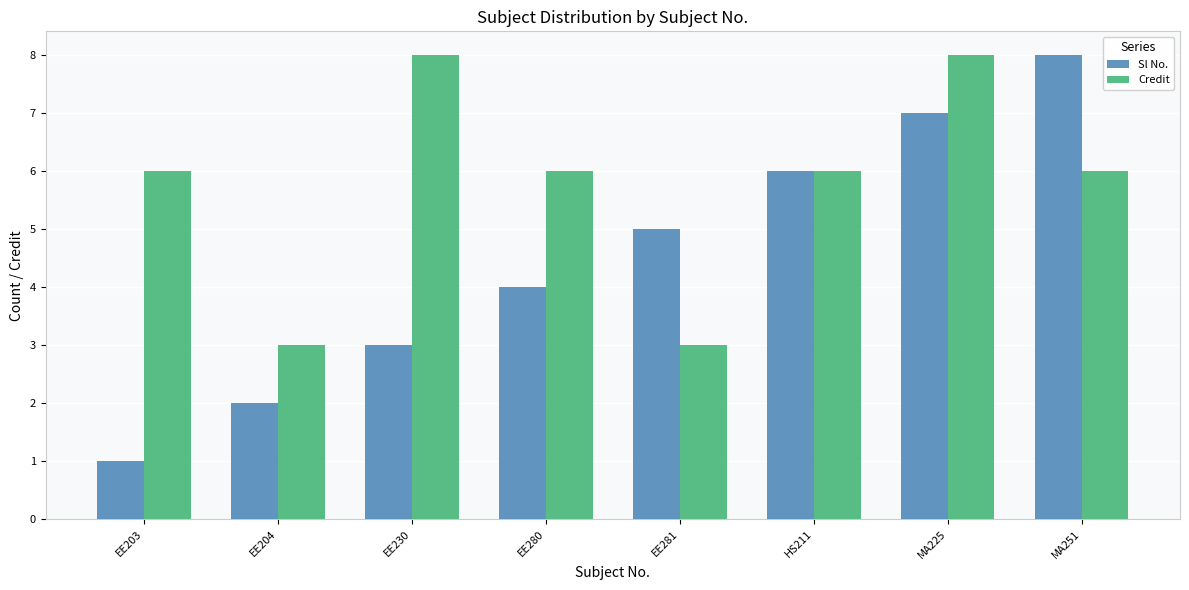

Rank the series by their average value, from lowest to highest.

Sl No., Credit